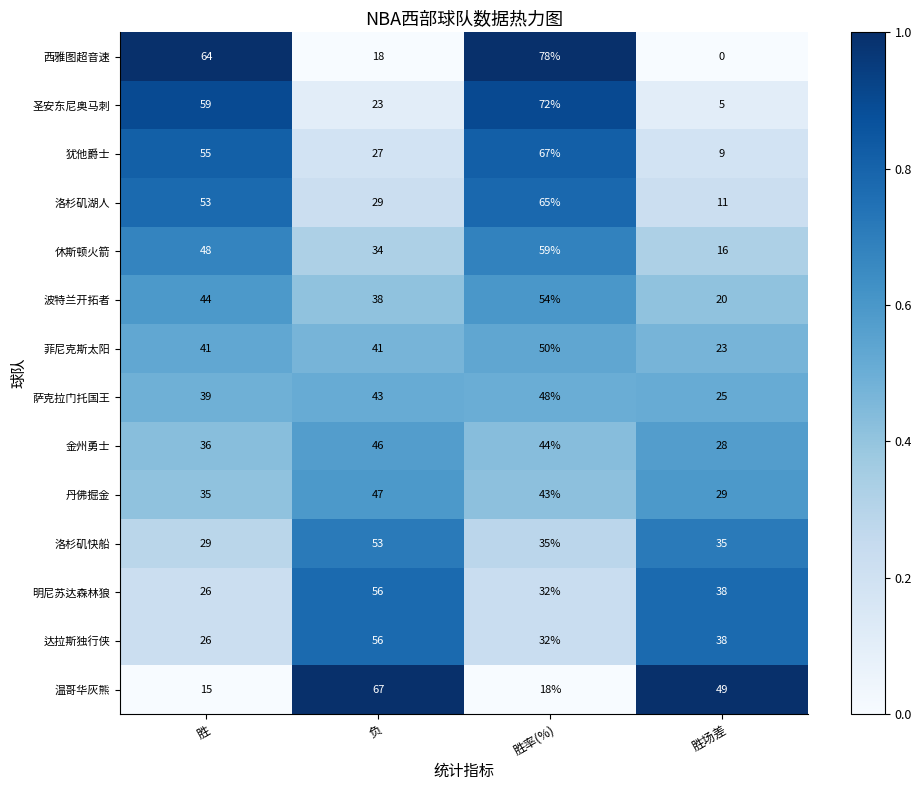

True or false: 洛杉矶湖人 has a value of 8 at 负.

False